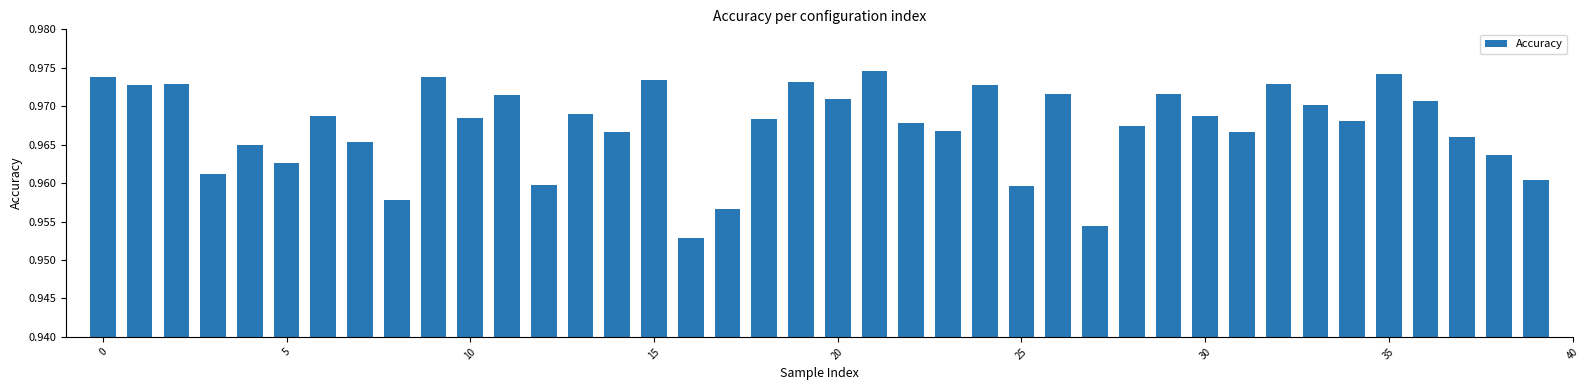

Count the values in the range 0 to 1.

40